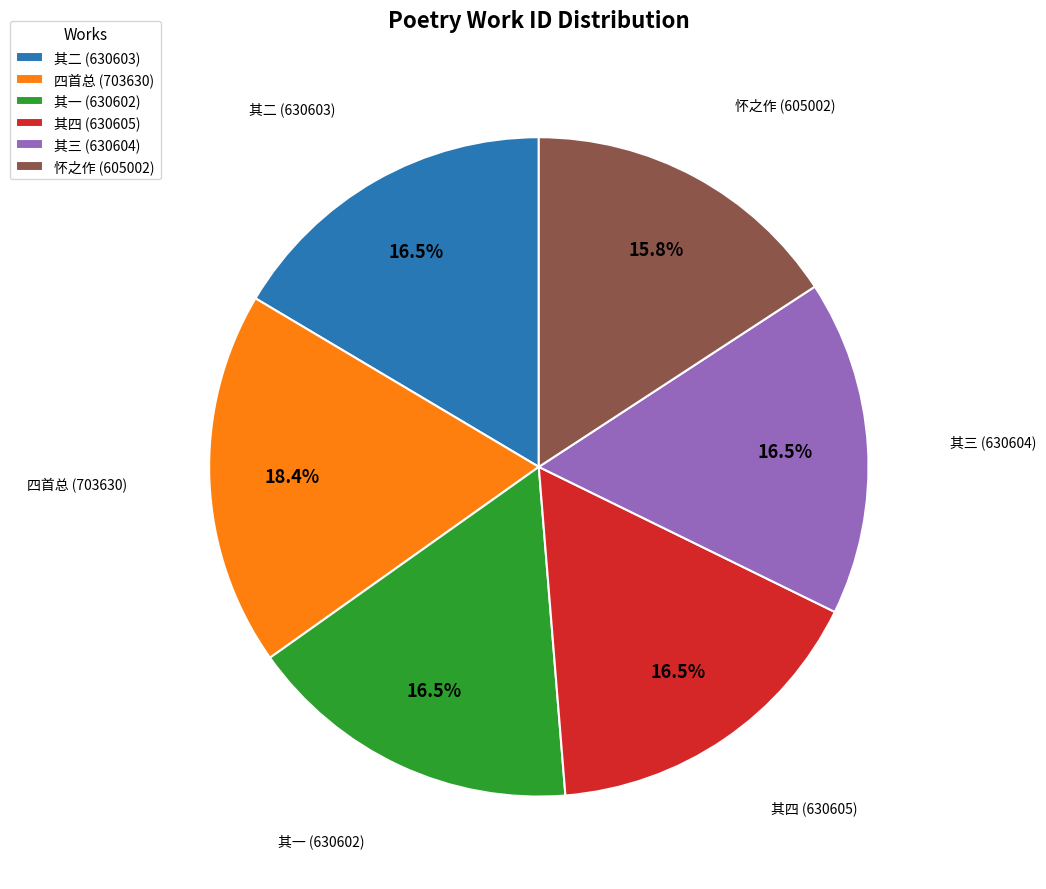

What is the largest slice in the pie chart?

四首总 (703630)